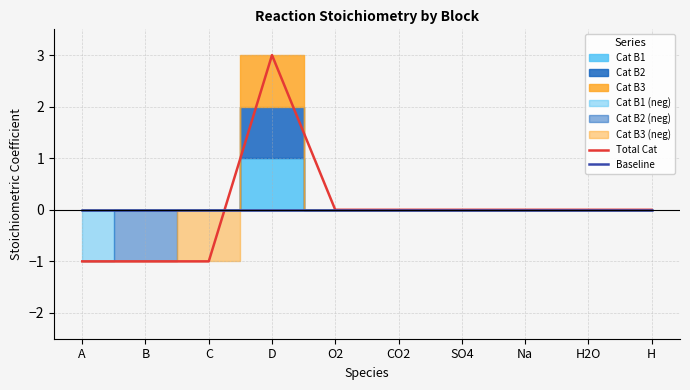

Which series has the largest total across all categories?

Total Cat